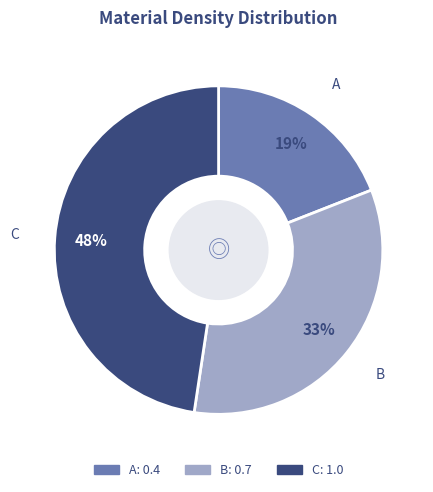

Is the sum of A and B greater than half?

Yes